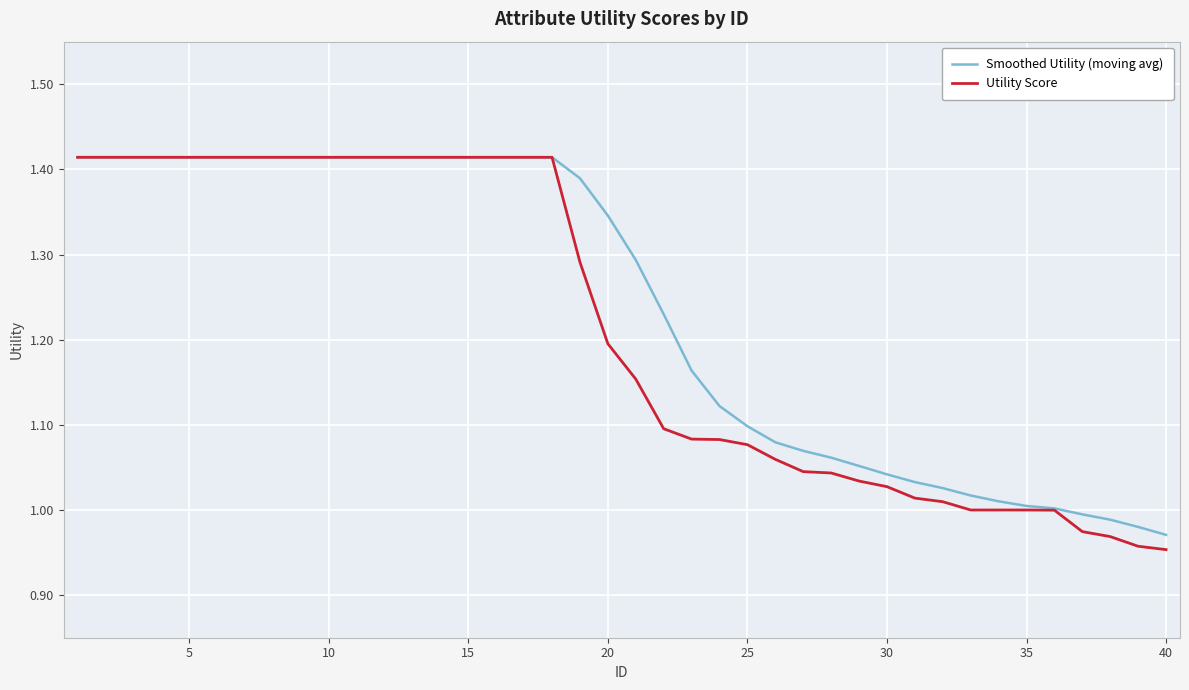

Which series has the widest spread of values?

Utility Score